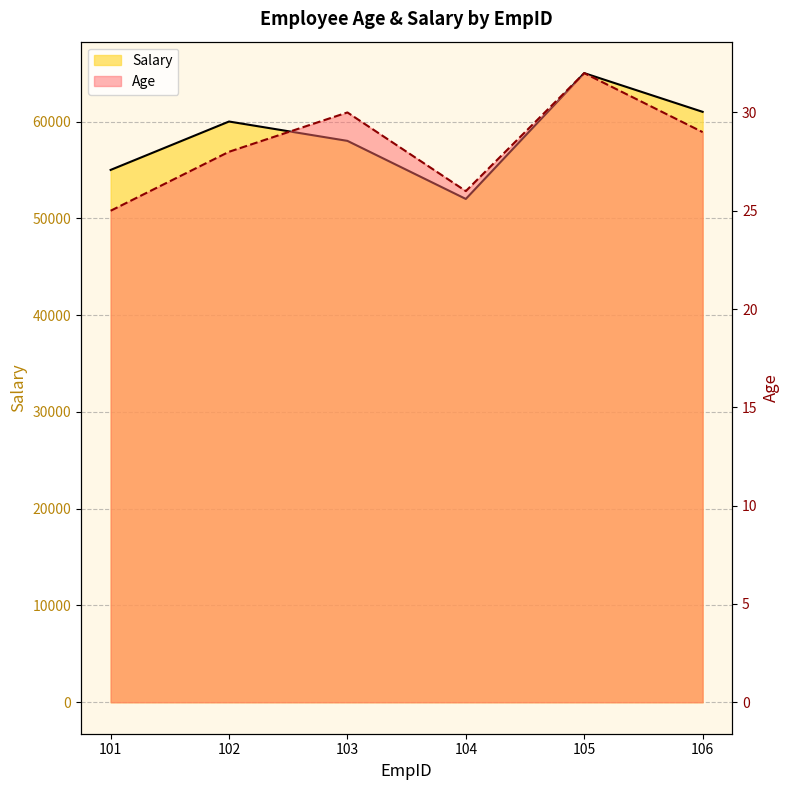

What is the difference between the maximum and minimum values in the Salary series?

13000